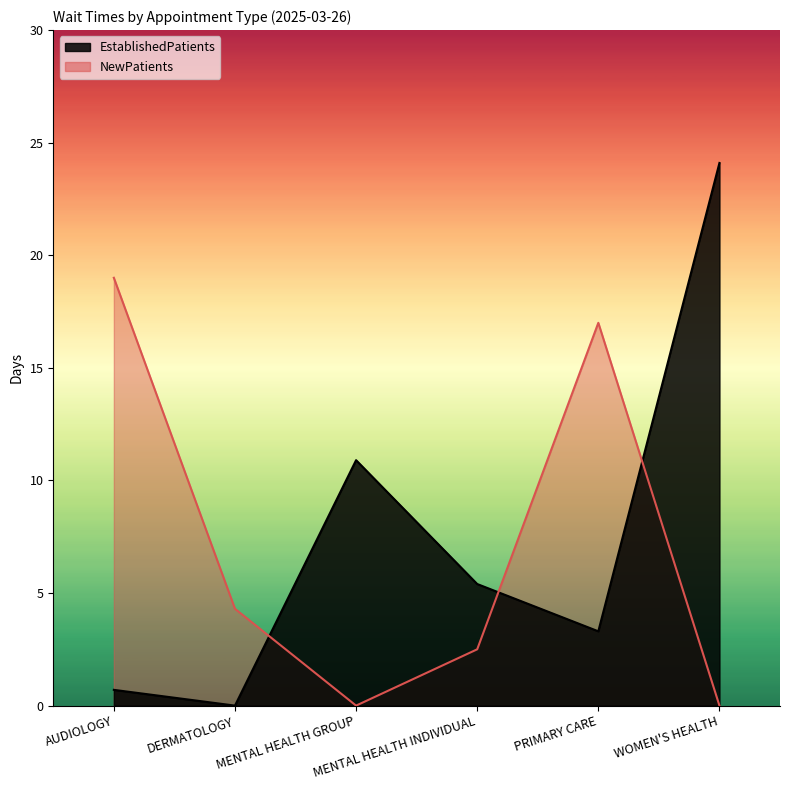

Between which two adjacent categories do EstablishedPatients and NewPatients first intersect?

DERMATOLOGY and MENTAL HEALTH GROUP